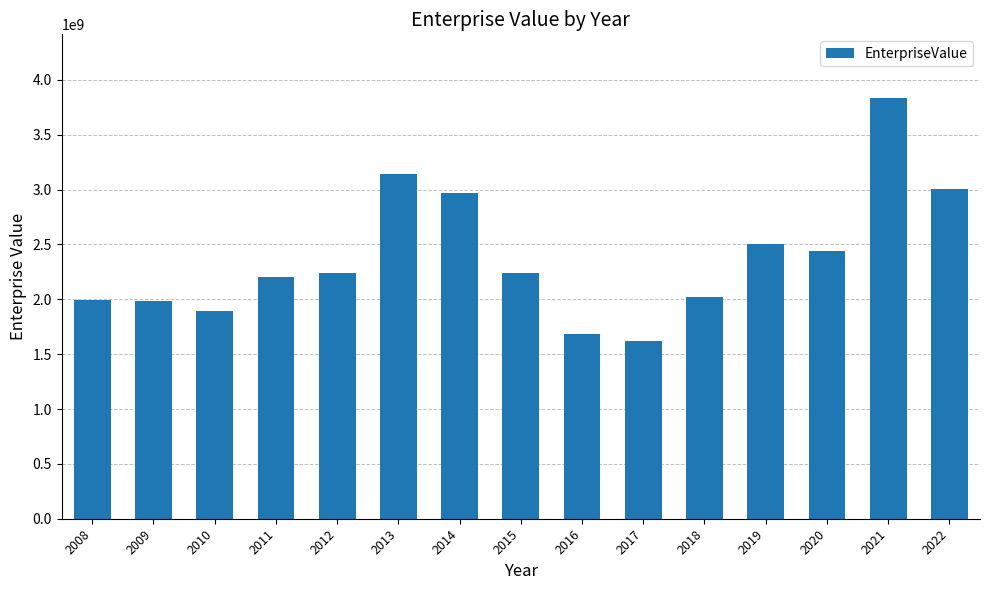

What is the greatest value displayed?

3839290734.5